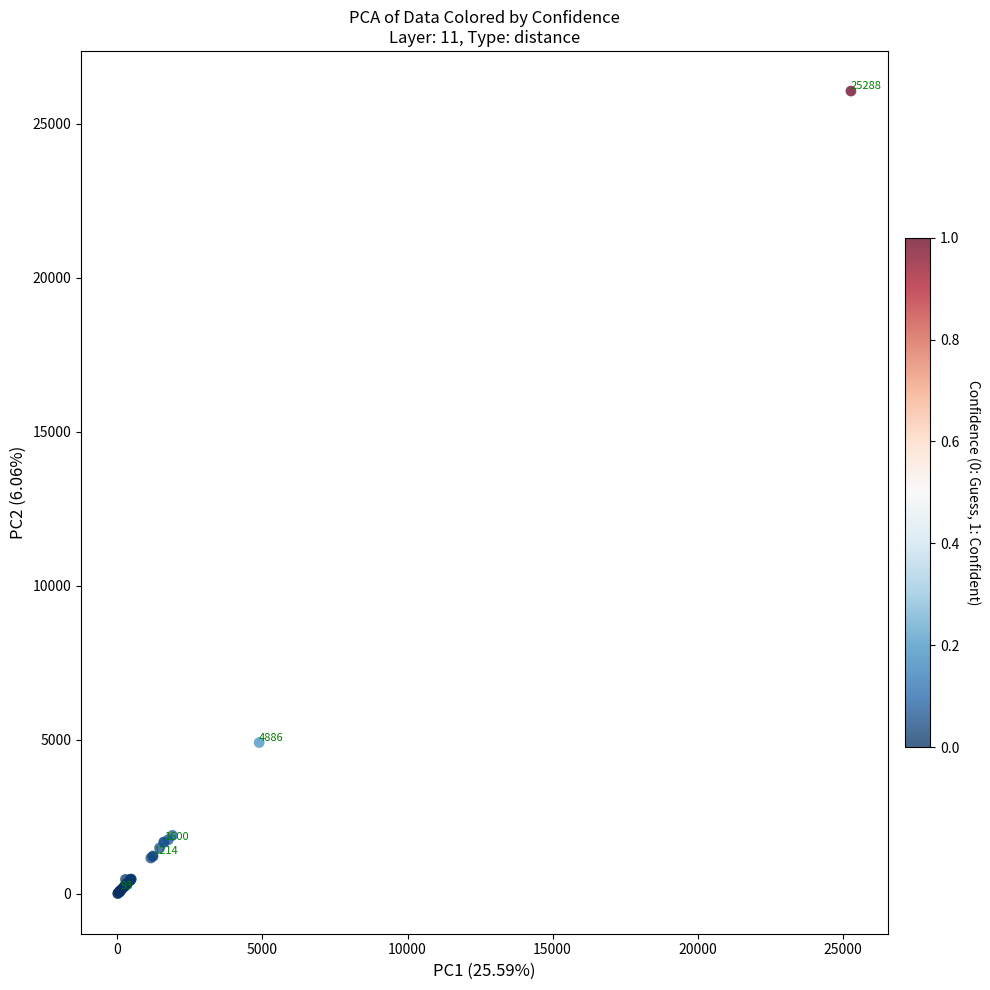

What Y value in the scatter plot is closest to 13037?

4912